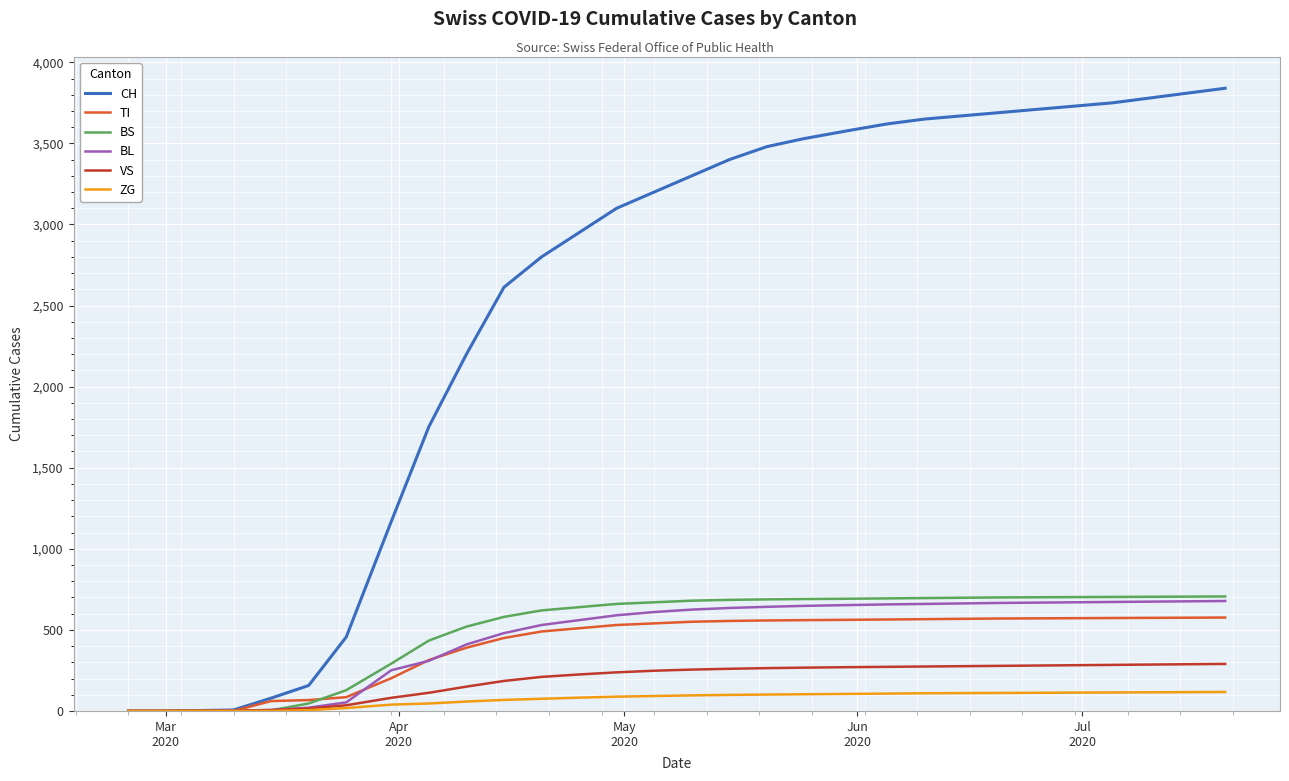

Which series has the largest total across all categories?

CH